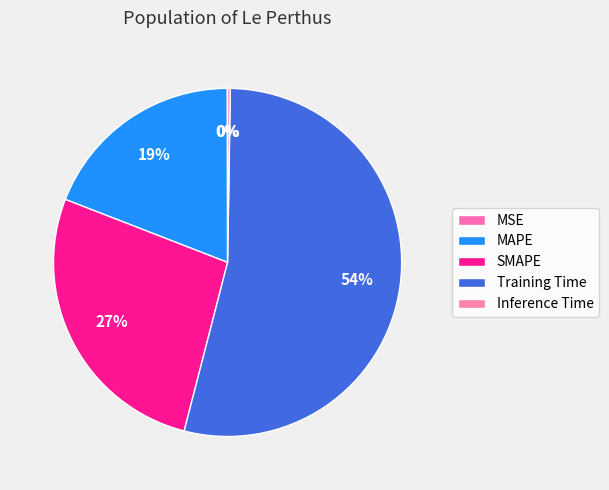

Combined, what portion of the pie is Inference Time and MSE?

0.3%